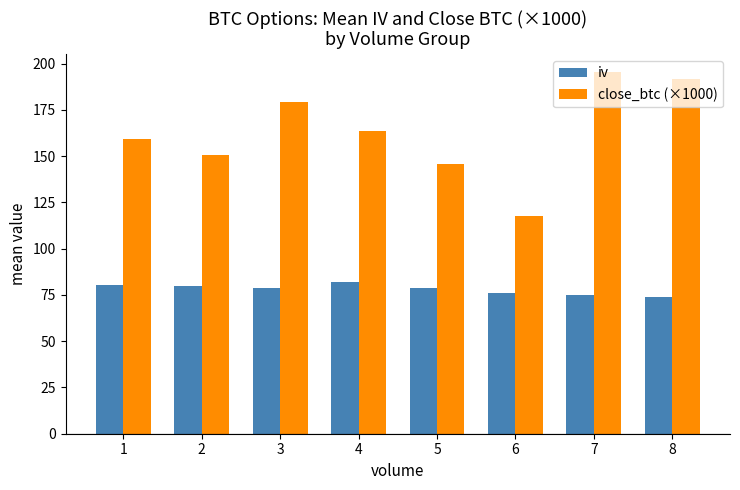

Which category has the highest value across all series?

7